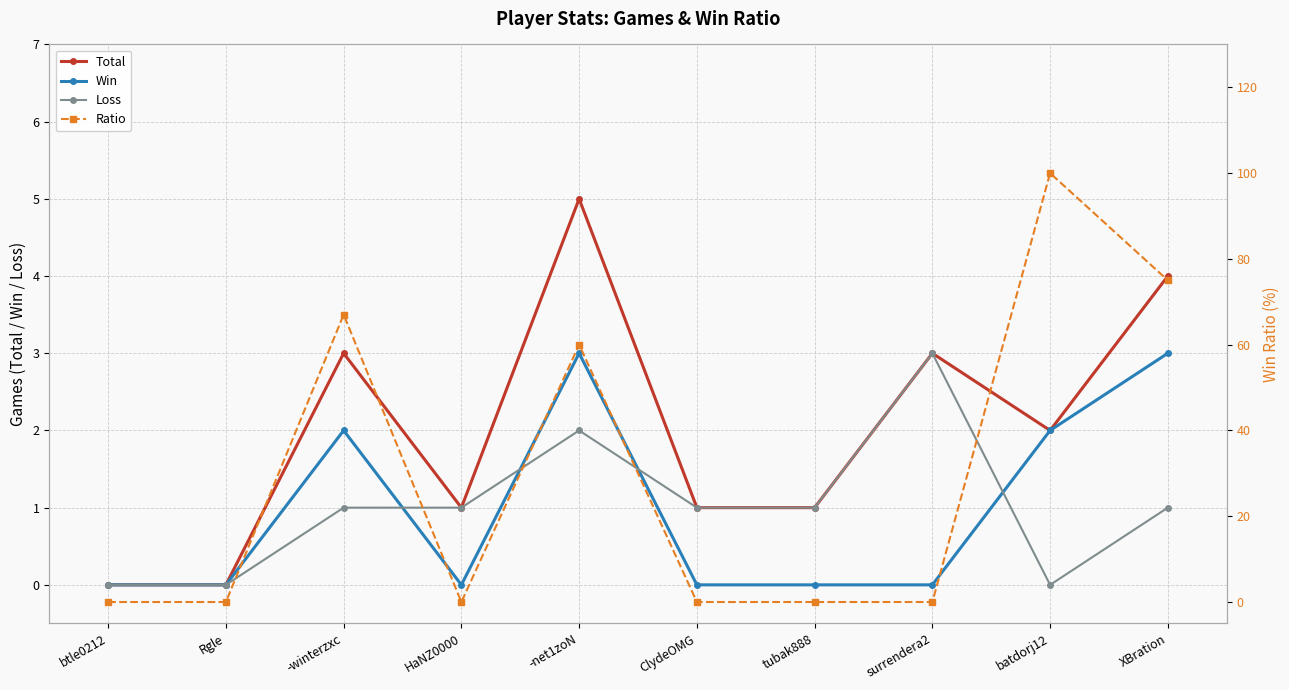

What value does the Total series have at XBration?

4